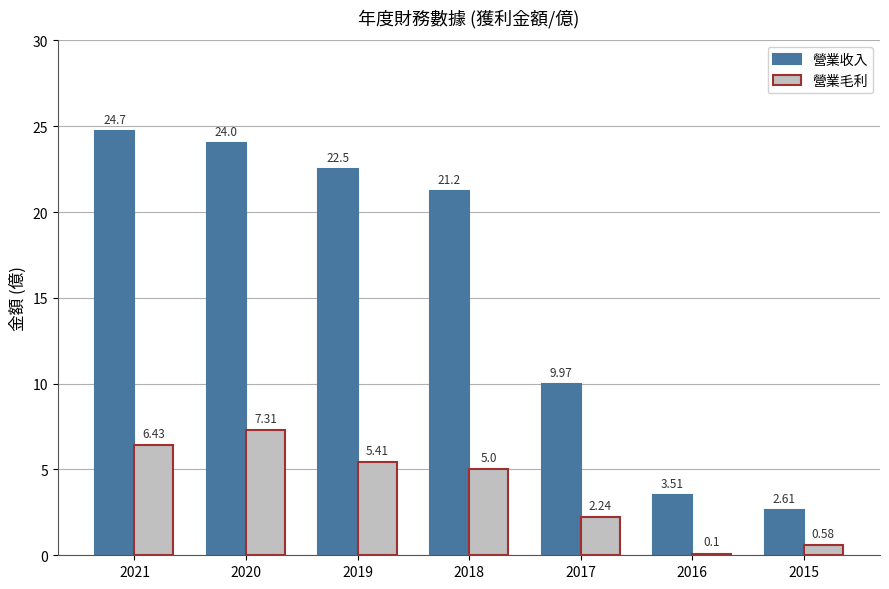

What is the maximum value shown in the chart?

24.7